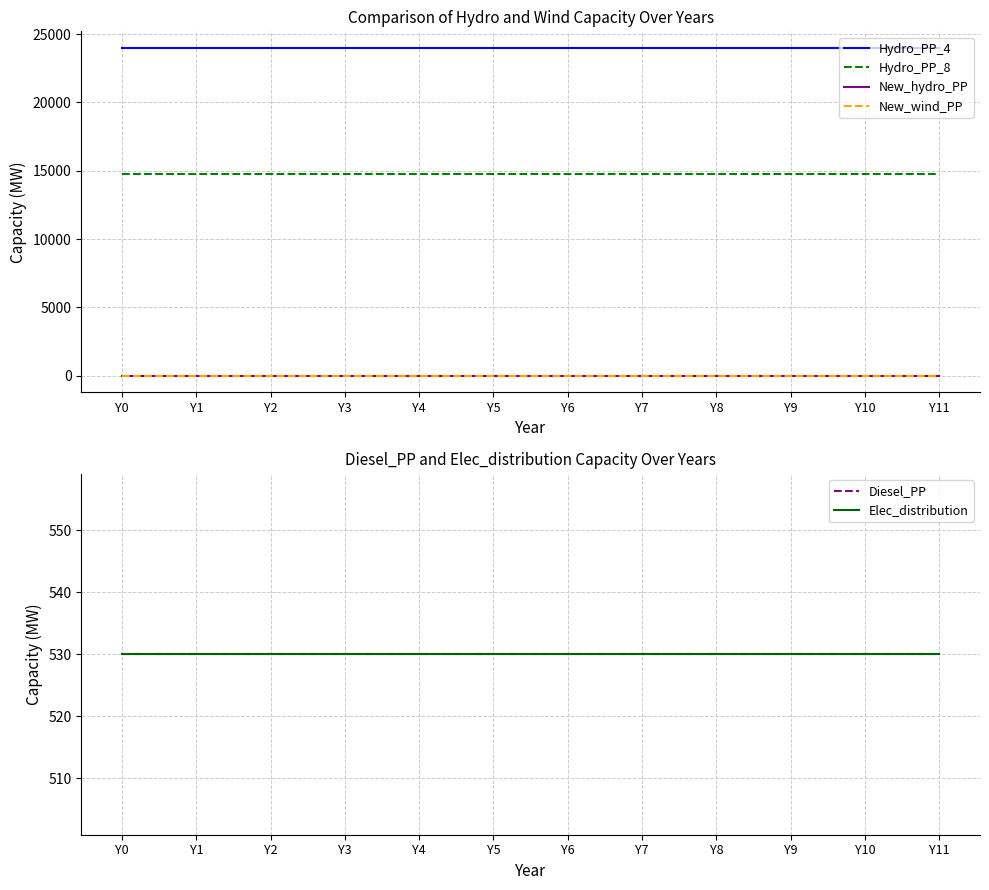

Reading right to left, transcribe all the data shown in this chart.

Hydro_PP_4: 24000	24000	24000	24000	24000	24000	24000	24000	24000	24000	24000	24000
Hydro_PP_8: 14800	14800	14800	14800	14800	14800	14800	14800	14800	14800	14800	14800
New_hydro_PP: 0	0	0	0	0	0	0	0	0	0	0	0
New_wind_PP: 0	0	0	0	0	0	0	0	0	0	0	0
Diesel_PP: 530	530	530	530	530	530	530	530	530	530	530	530
Elec_distribution: 530	530	530	530	530	530	530	530	530	530	530	530